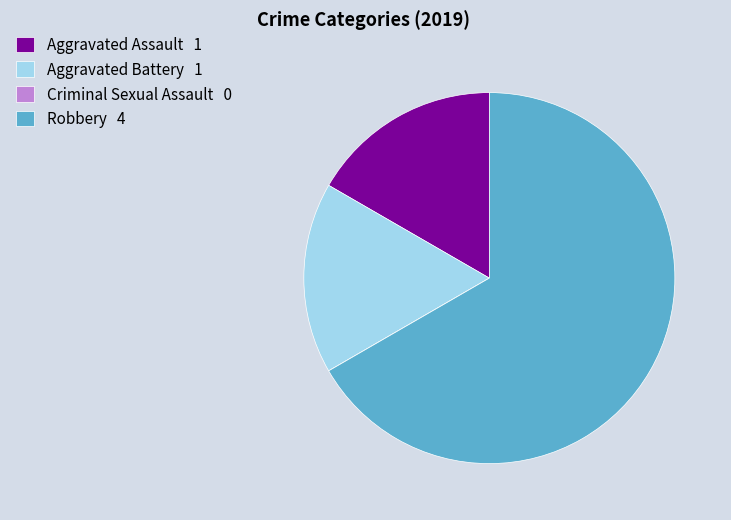

Is the sum of Aggravated Assault 1 and Robbery 4 greater than half?

Yes